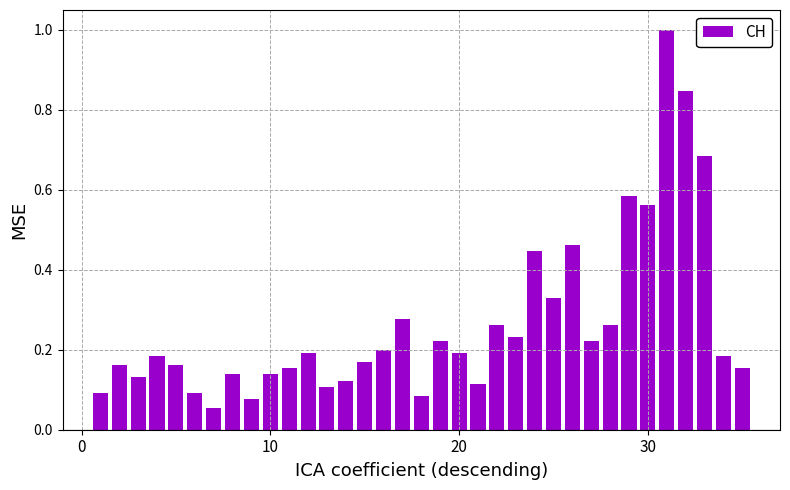

How many data points does each series have?

37